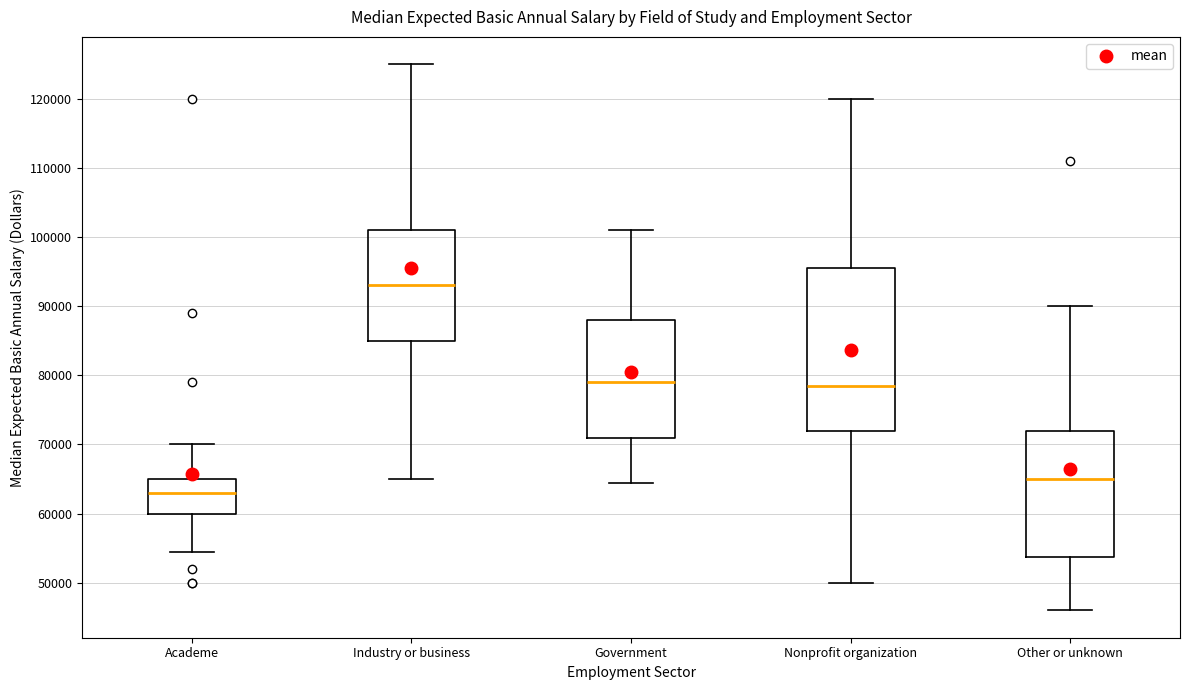

Reading left to right, transcribe this box plot: for each box, give where its median line is, the range the box spans, and where its two whiskers end, as read against the y-axis. The values are not printed on the chart, so give them approximately, as read against the axis.

Academe: median 63000, box 60000 to 65000, whiskers 55000 to 70000
Industry or business: median 93000, box 85000 to 101000, whiskers 65000 to 125000
Government: median 79000, box 71000 to 88000, whiskers 65000 to 101000
Nonprofit organization: median 79000, box 72000 to 96000, whiskers 50000 to 120000
Other or unknown: median 65000, box 54000 to 72000, whiskers 46000 to 90000